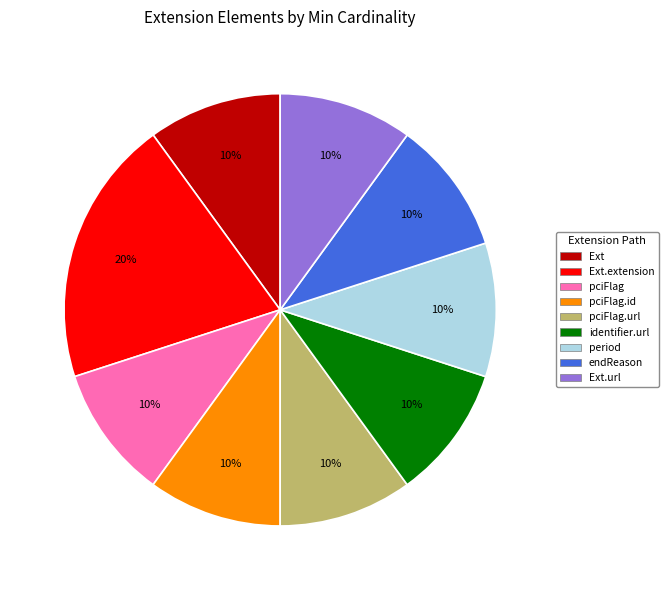

Is there any slice that represents more than half of the pie?

No